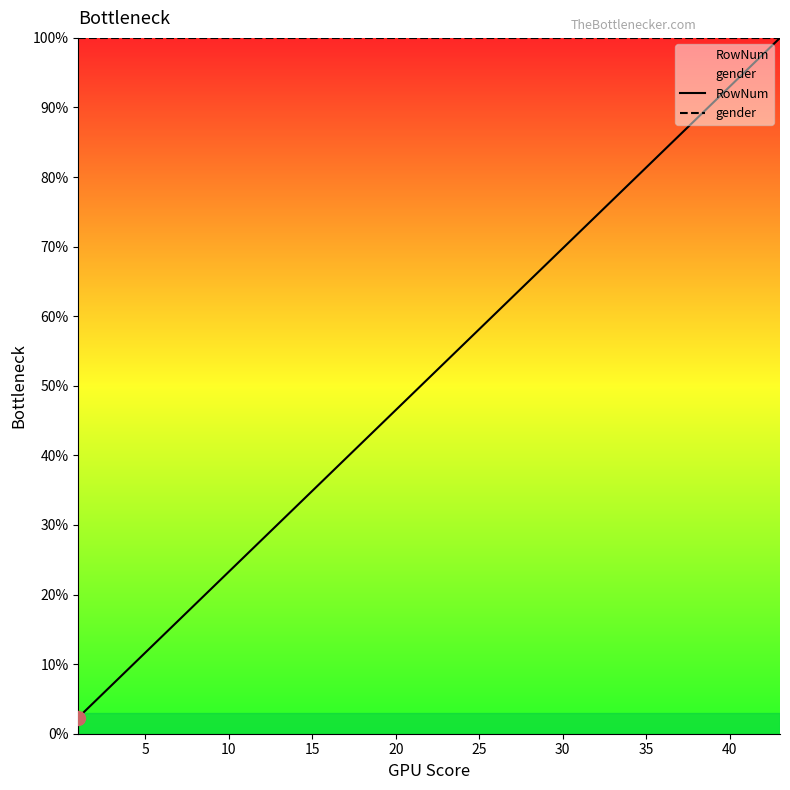

How many data points in RowNum are above 58?

10